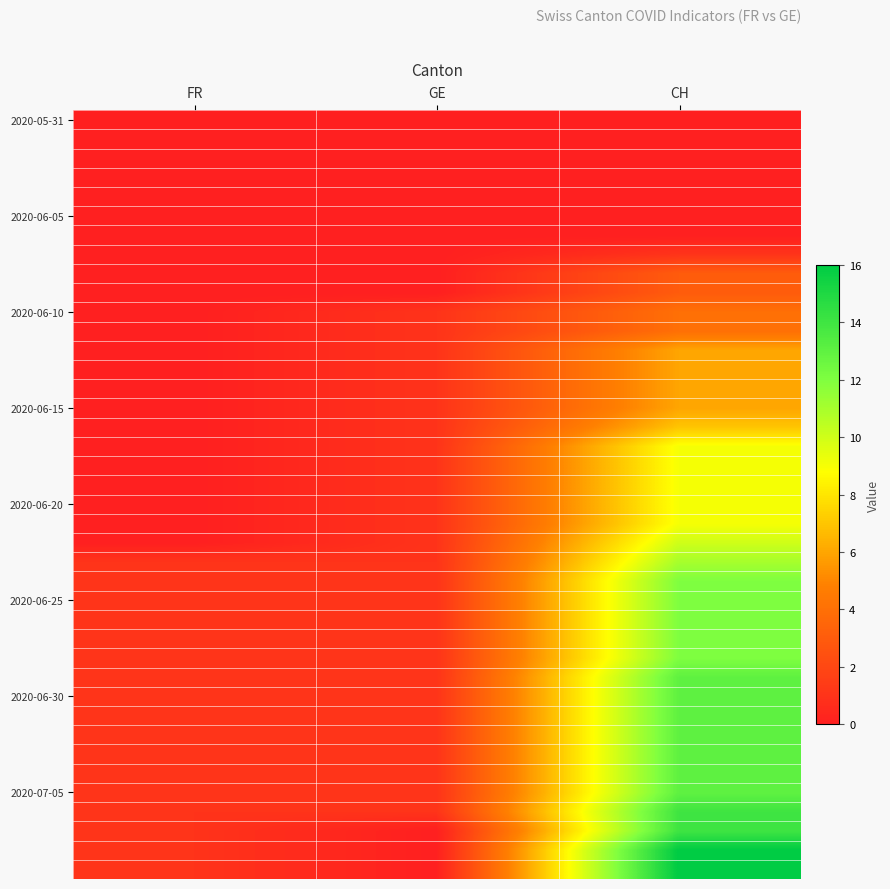

What is the maximum value shown in the chart?

16